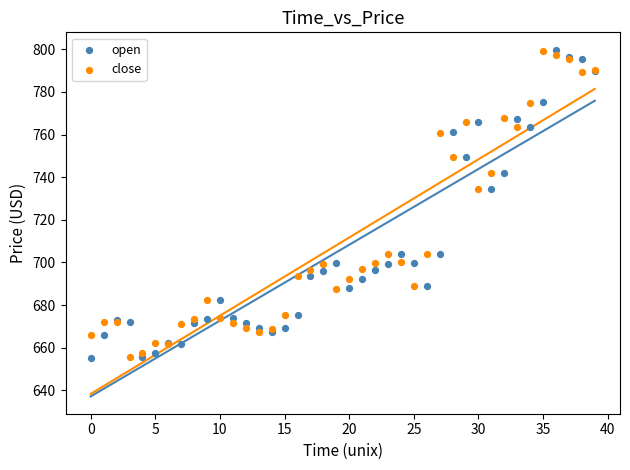

Which series has the widest spread of Y values?

open